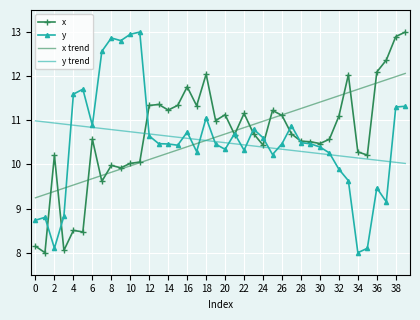

What is the minimum value shown in the chart?

8.0